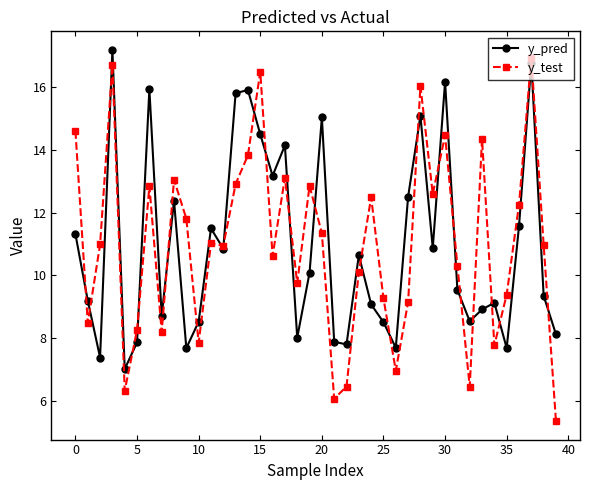

What is the maximum value for y_pred?

17.2